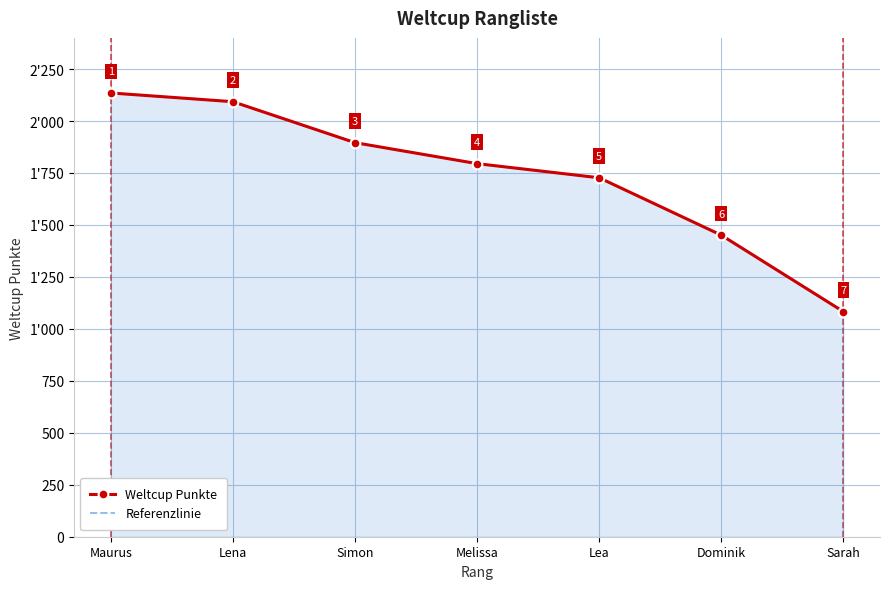

Is it true that Weltcup Punkte equals 1880 at Sarah?

False